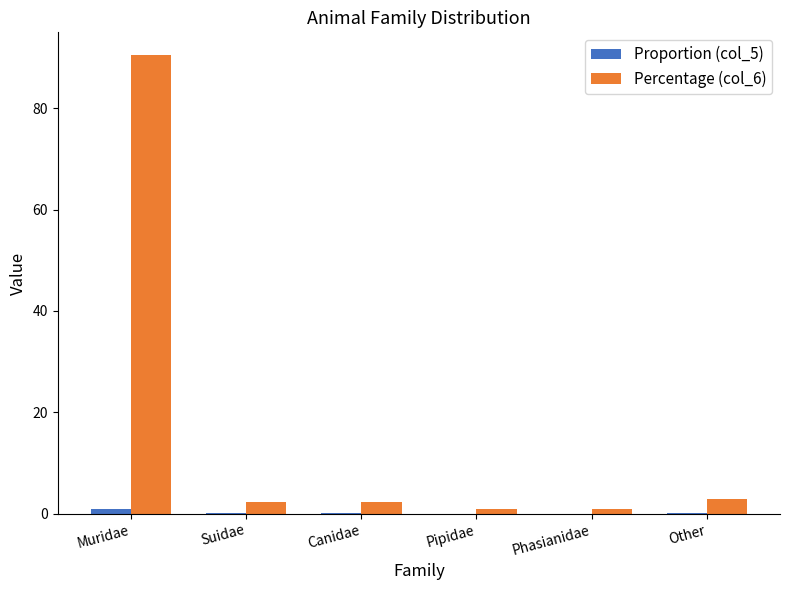

What is the sum of all Percentage (col_6) values?

100.0